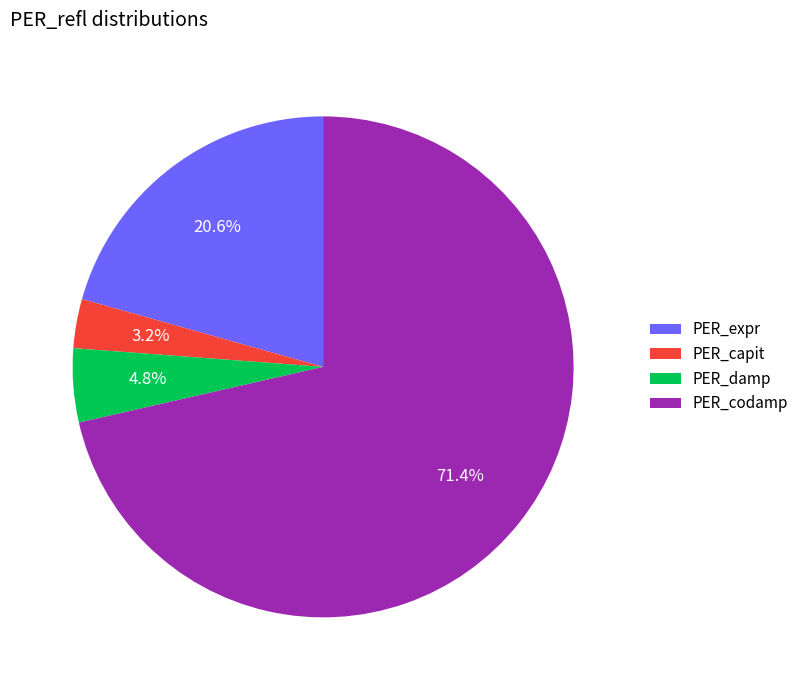

Which has a higher value, PER_capit or PER_damp?

PER_damp